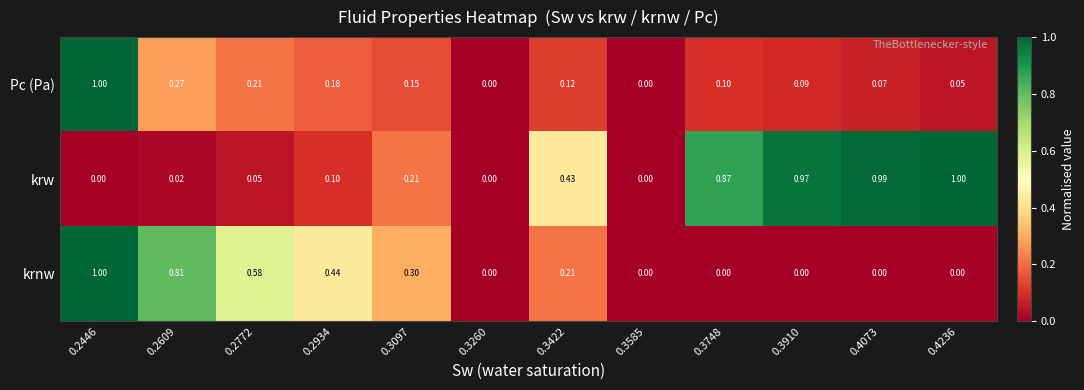

Rank the series by their average value, from lowest to highest.

Pc (Pa), krnw, krw